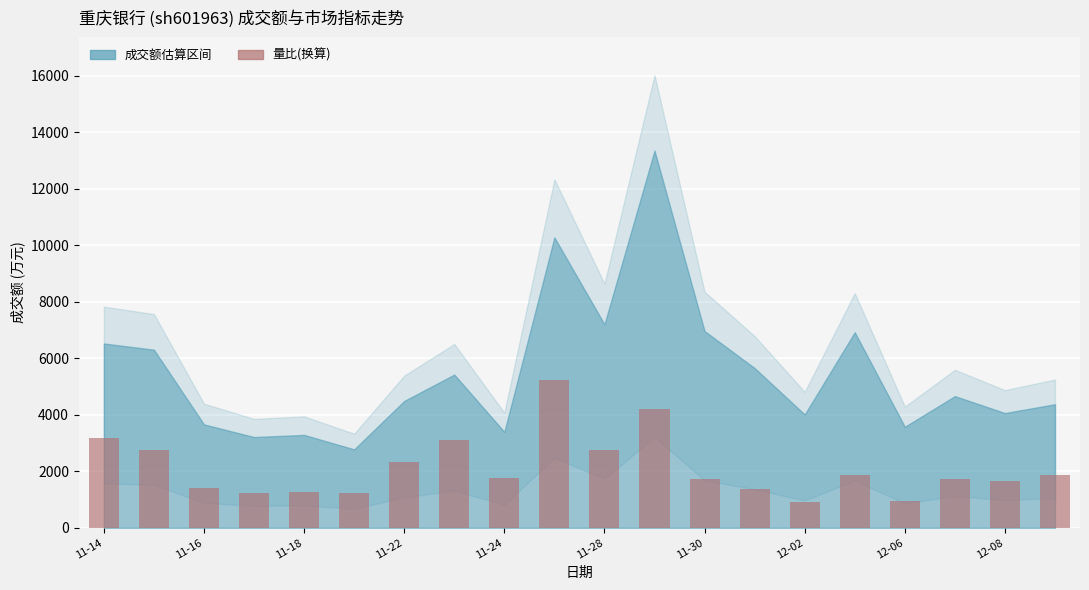

What is the maximum value shown in the chart?

5220